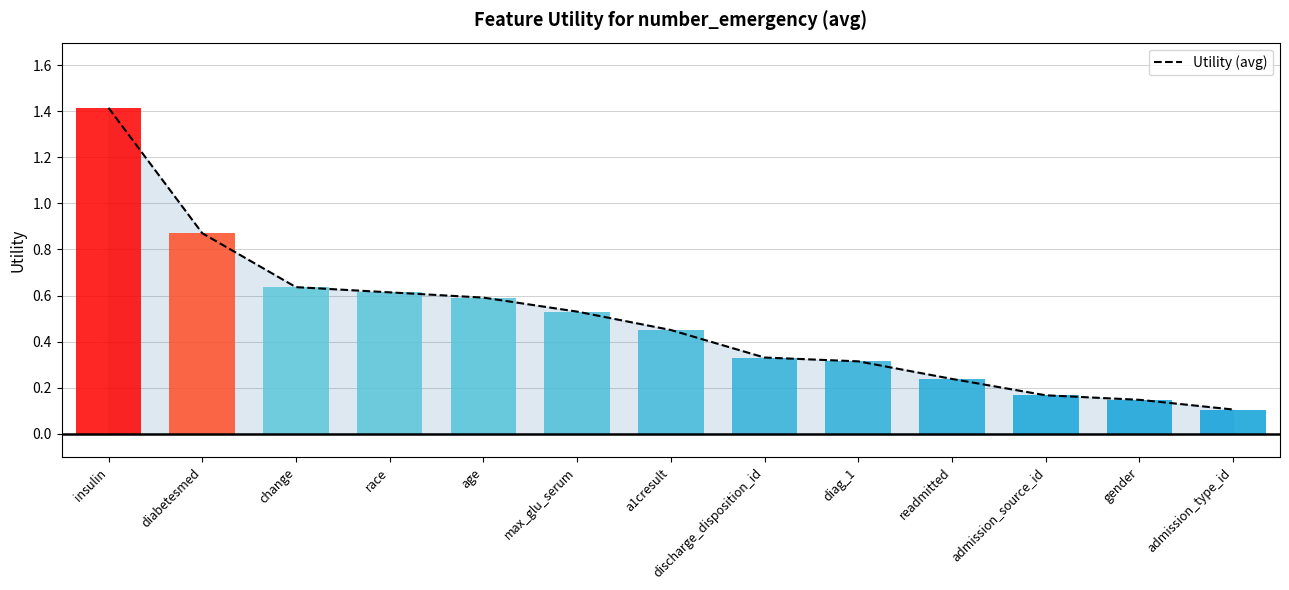

Are the bars grouped side by side (vs. stacked)?

No